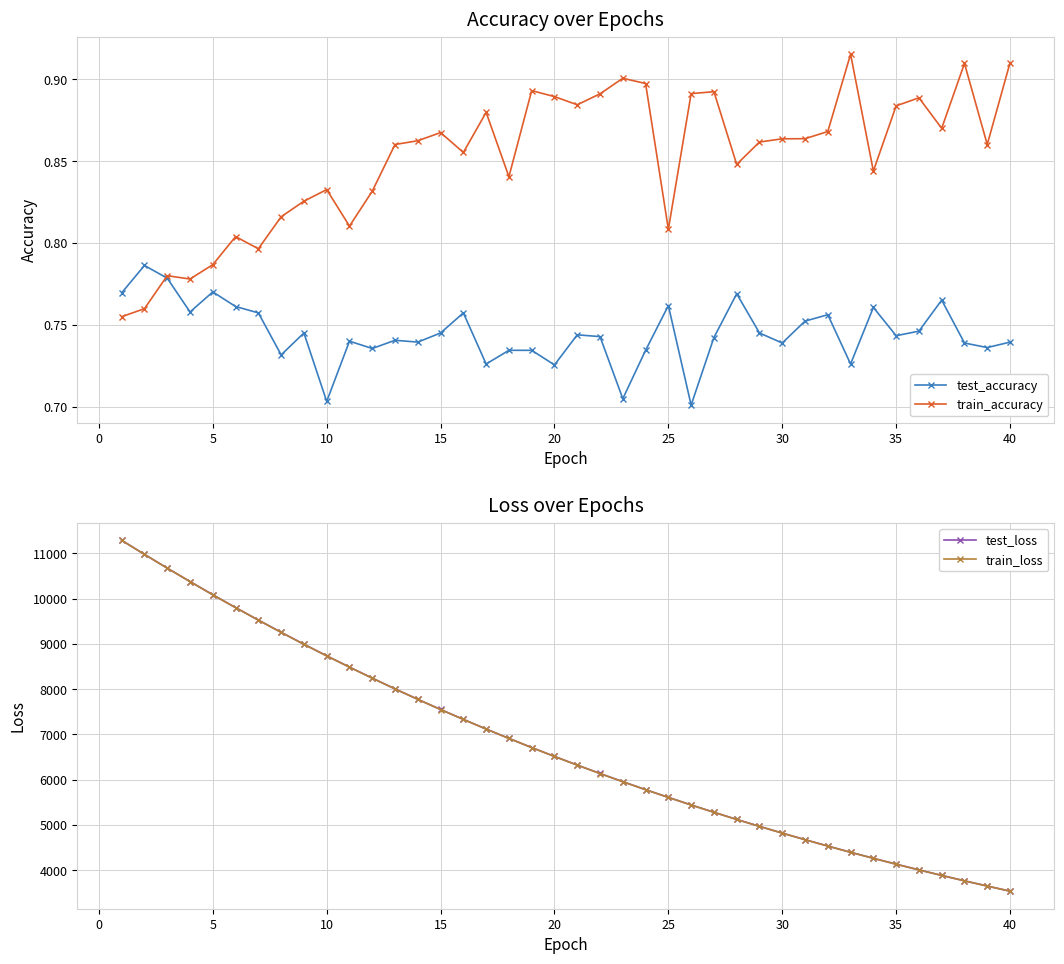

What are all the series names shown in the legend?

test_accuracy, train_accuracy, test_loss, train_loss